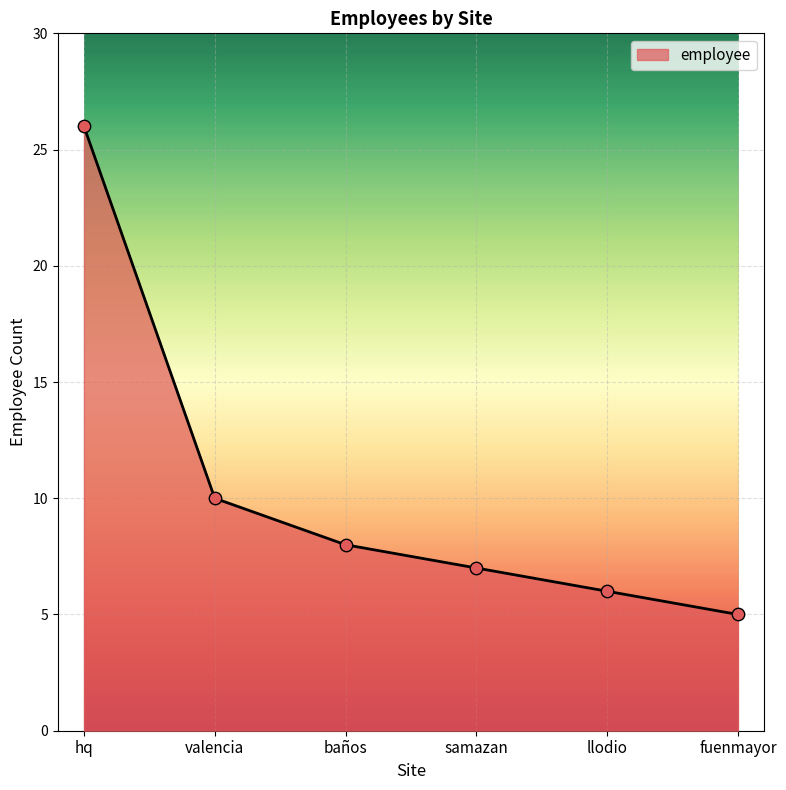

Between fuenmayor and samazan, which is larger?

samazan